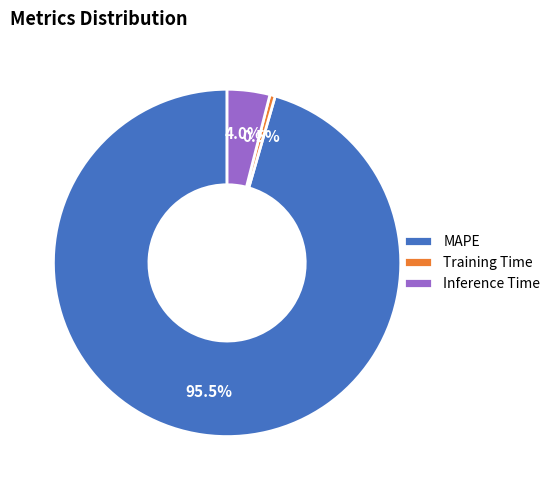

Rank the categories by value from highest to lowest.

MAPE, Inference Time, Training Time